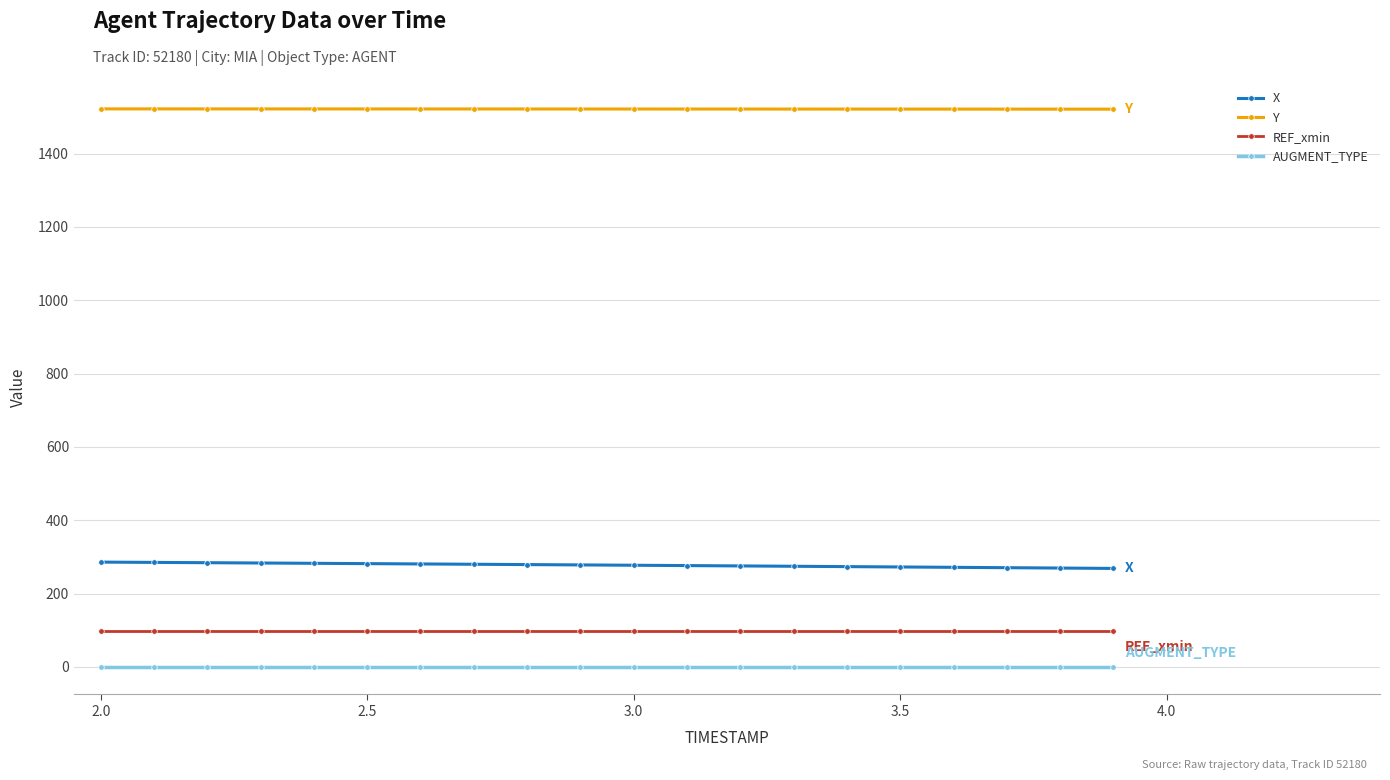

What is the average value of the REF_xmin series?

98.8